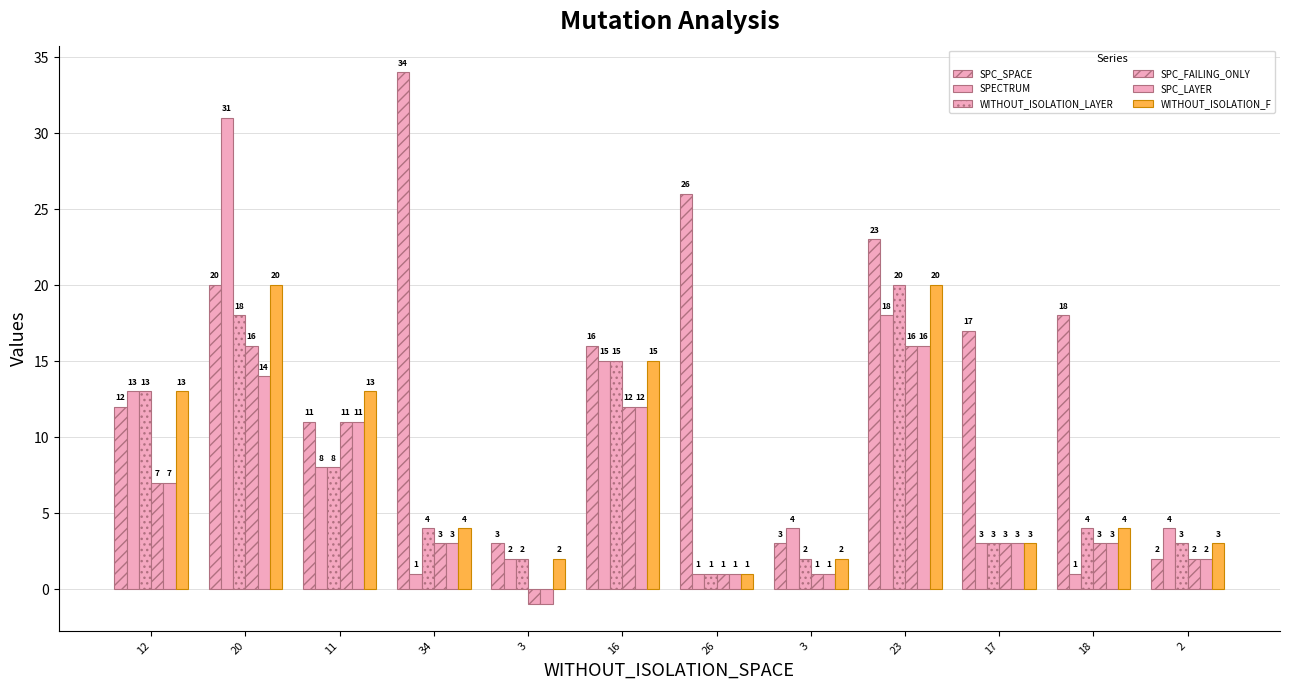

What is the greatest value displayed?

34